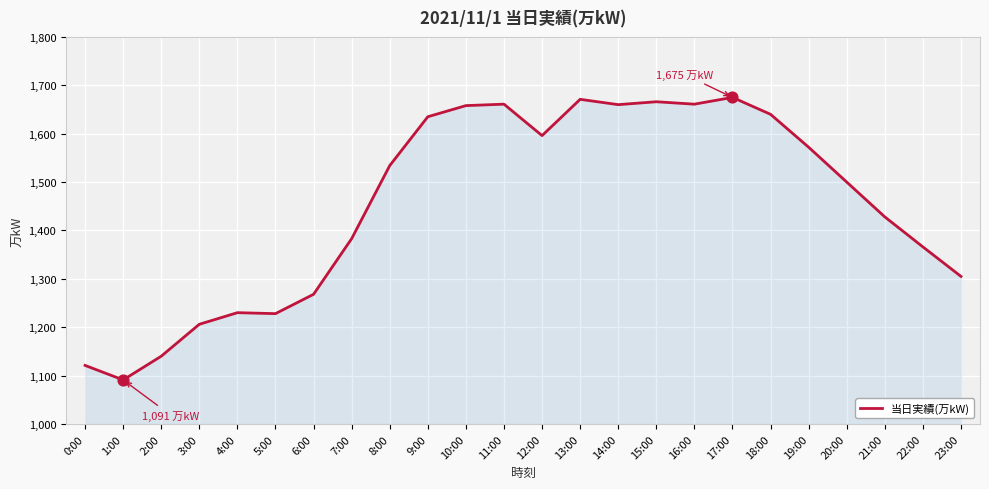

Between 1:00 and 18:00, which is larger?

18:00